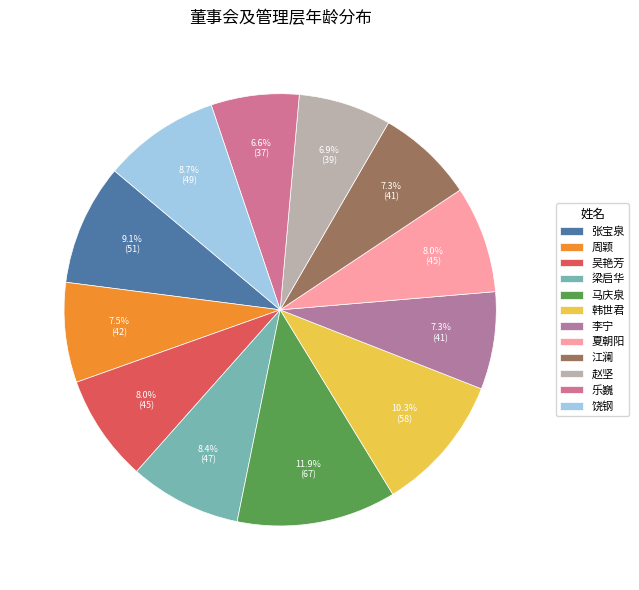

Count the number of slices in the pie.

12